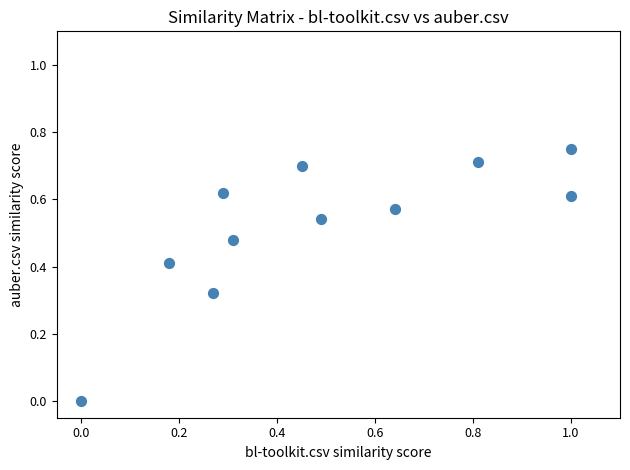

What is the range of X values (max minus min)?

1.0